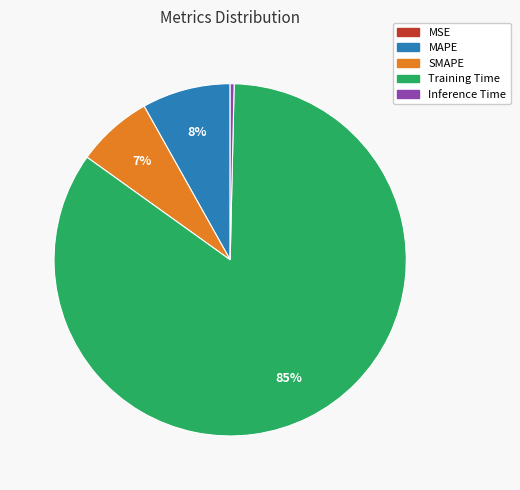

To the nearest percent, what is the difference between the largest and smallest slice percentages?

85%